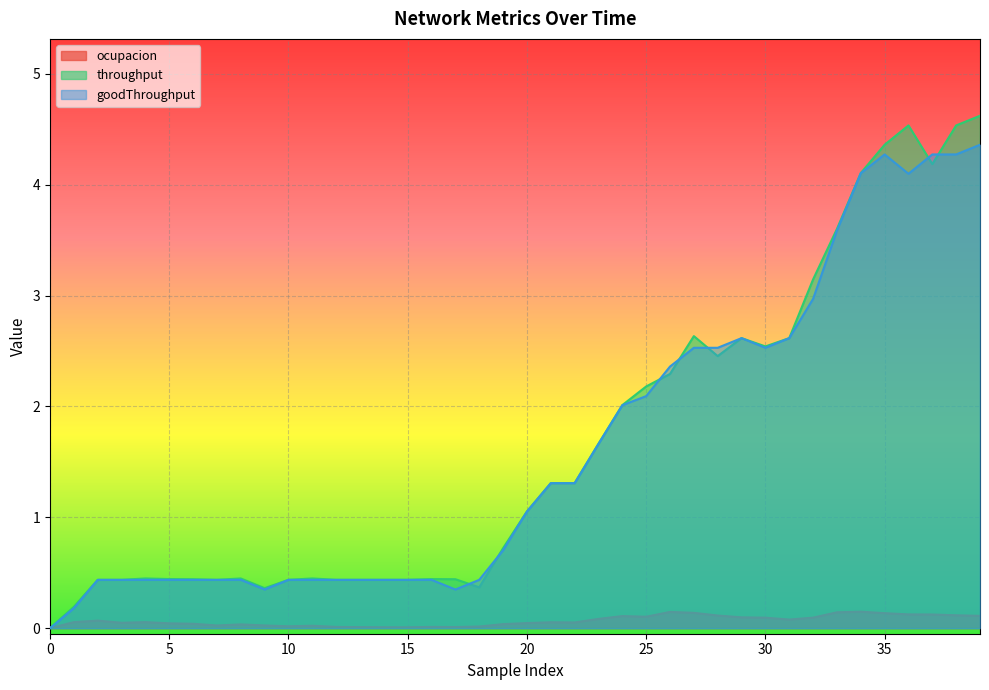

Reading left to right, transcribe all the data shown in this chart.

ocupacion: 0=0.0	1=0.1	2=0.1	3=0.0	4=0.1	5=0.0	6=0.0	7=0.0	8=0.0	9=0.0	10=0.0	11=0.0	12=0.0	13=0.0	14=0.0	15=0.0	16=0.0	17=0.0	18=0.0	19=0.0	20=0.0	21=0.1	22=0.1	23=0.1	24=0.1	25=0.1	26=0.1	27=0.1	28=0.1	29=0.1	30=0.1	31=0.1	32=0.1	33=0.1	34=0.1	35=0.1	36=0.1	37=0.1	38=0.1	39=0.1
throughput: 0=0.0	1=0.2	2=0.4	3=0.4	4=0.4	5=0.4	6=0.4	7=0.4	8=0.4	9=0.4	10=0.4	11=0.4	12=0.4	13=0.4	14=0.4	15=0.4	16=0.4	17=0.4	18=0.4	19=0.7	20=1.1	21=1.3	22=1.3	23=1.7	24=2.0	25=2.2	26=2.3	27=2.6	28=2.5	29=2.6	30=2.5	31=2.6	32=3.1	33=3.6	34=4.1	35=4.4	36=4.5	37=4.2	38=4.5	39=4.6
goodThroughput: 0=0.0	1=0.2	2=0.4	3=0.4	4=0.4	5=0.4	6=0.4	7=0.4	8=0.4	9=0.3	10=0.4	11=0.4	12=0.4	13=0.4	14=0.4	15=0.4	16=0.4	17=0.3	18=0.4	19=0.7	20=1.1	21=1.3	22=1.3	23=1.7	24=2.0	25=2.1	26=2.4	27=2.5	28=2.5	29=2.6	30=2.5	31=2.6	32=3.0	33=3.6	34=4.1	35=4.3	36=4.1	37=4.3	38=4.3	39=4.4